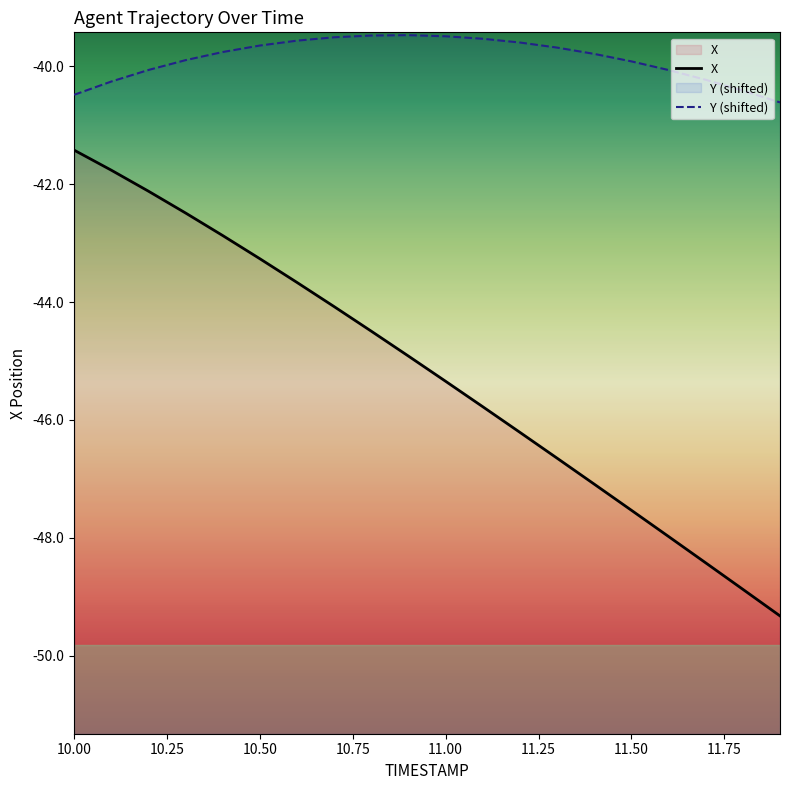

Reading right to left, what are all the values shown in this chart?

X: -49.3	-48.9	-48.4	-48.0	-47.5	-47.1	-46.7	-46.2	-45.8	-45.3	-44.9	-44.5	-44.1	-43.7	-43.3	-42.9	-42.5	-42.1	-41.8	-41.4
Y: -40.6	-40.4	-40.2	-40.1	-39.9	-39.8	-39.7	-39.6	-39.5	-39.5	-39.5	-39.5	-39.5	-39.6	-39.6	-39.8	-39.9	-40.1	-40.3	-40.5